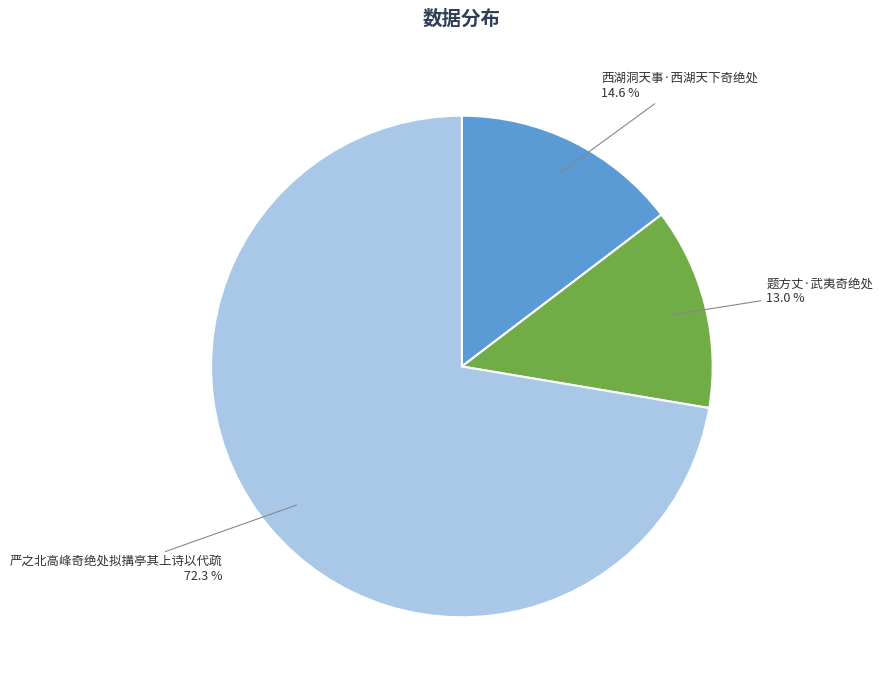

Is there a majority slice in this chart?

Yes